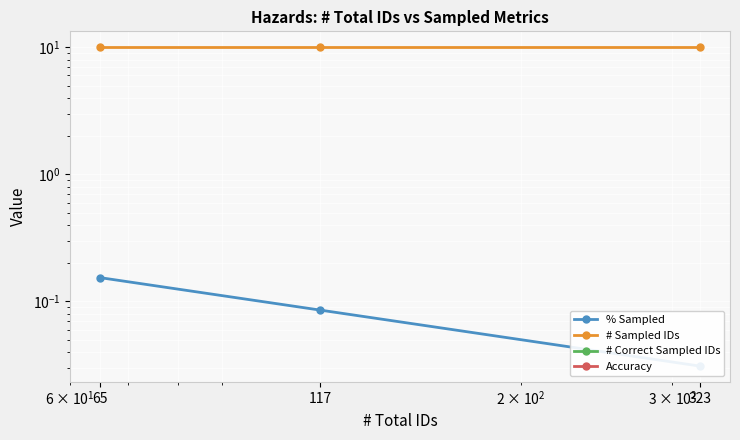

Is the value of # Sampled IDs at 323 greater than the value of Accuracy at 117?

Yes